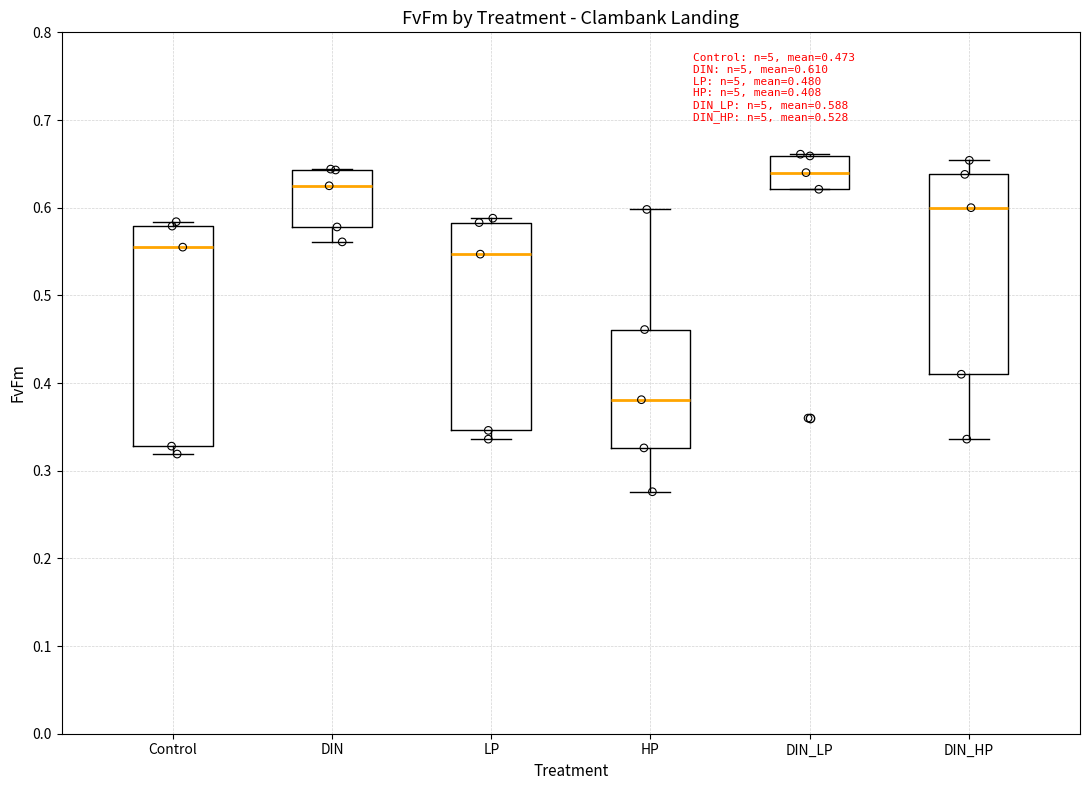

Which box is the tallest, from its lower edge to its upper edge?

Control